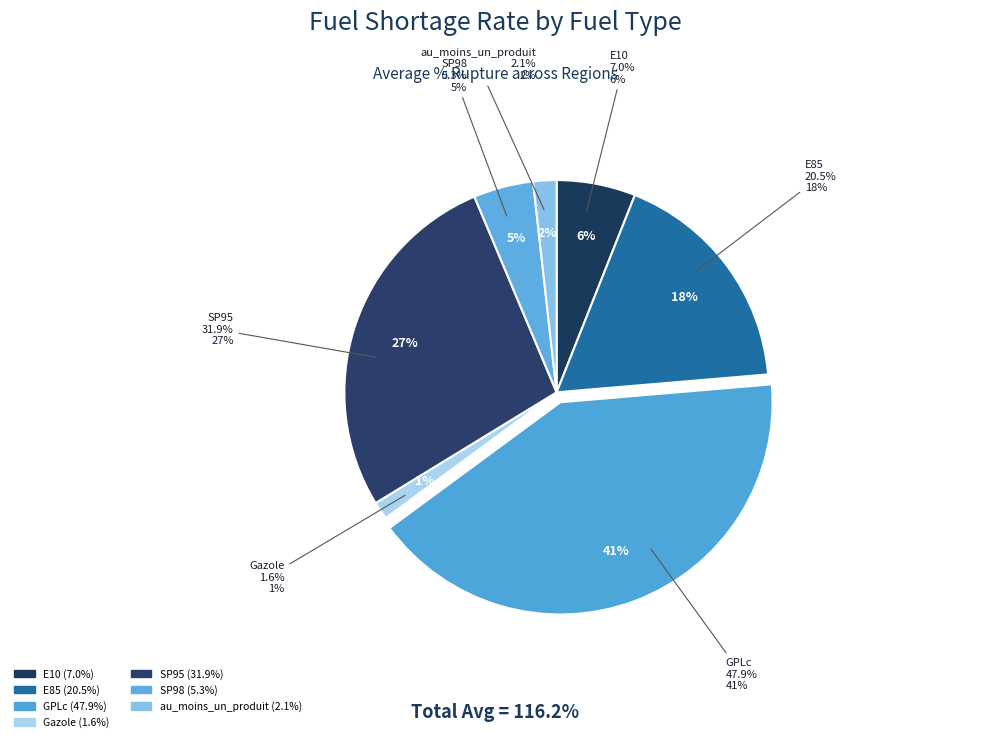

To the nearest percent, what portion does Gazole represent?

1%